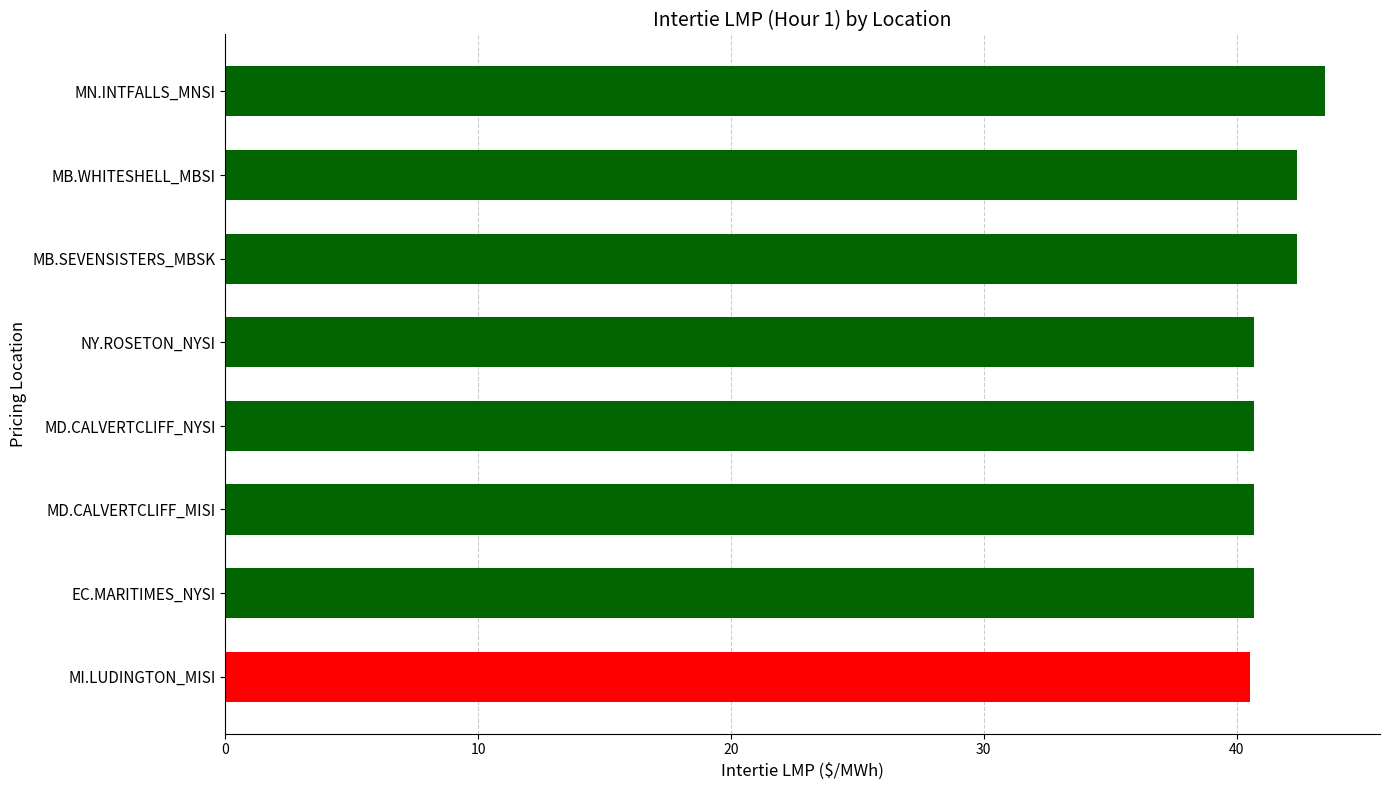

Between MD.CALVERTCLIFF_NYSI and MN.INTFALLS_MNSI, which is larger?

MN.INTFALLS_MNSI